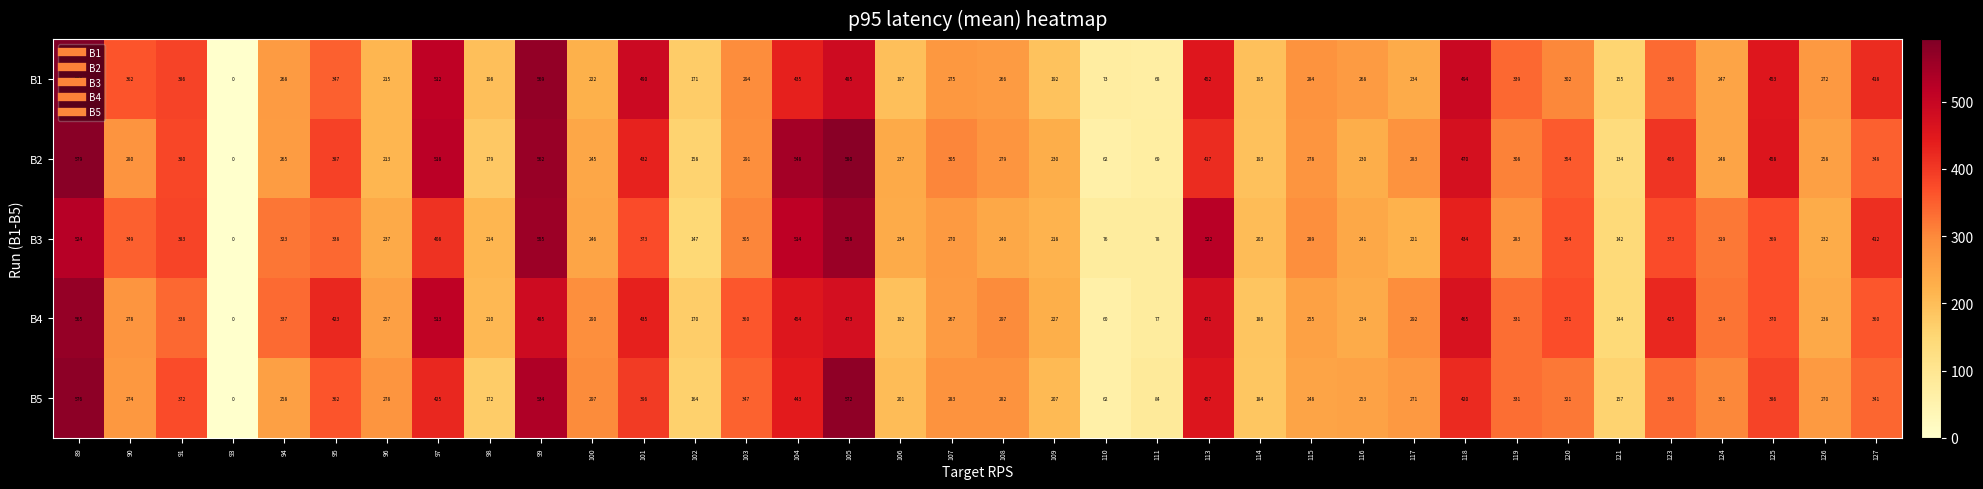

True or false: B3 has a value of 555 at 99.

True